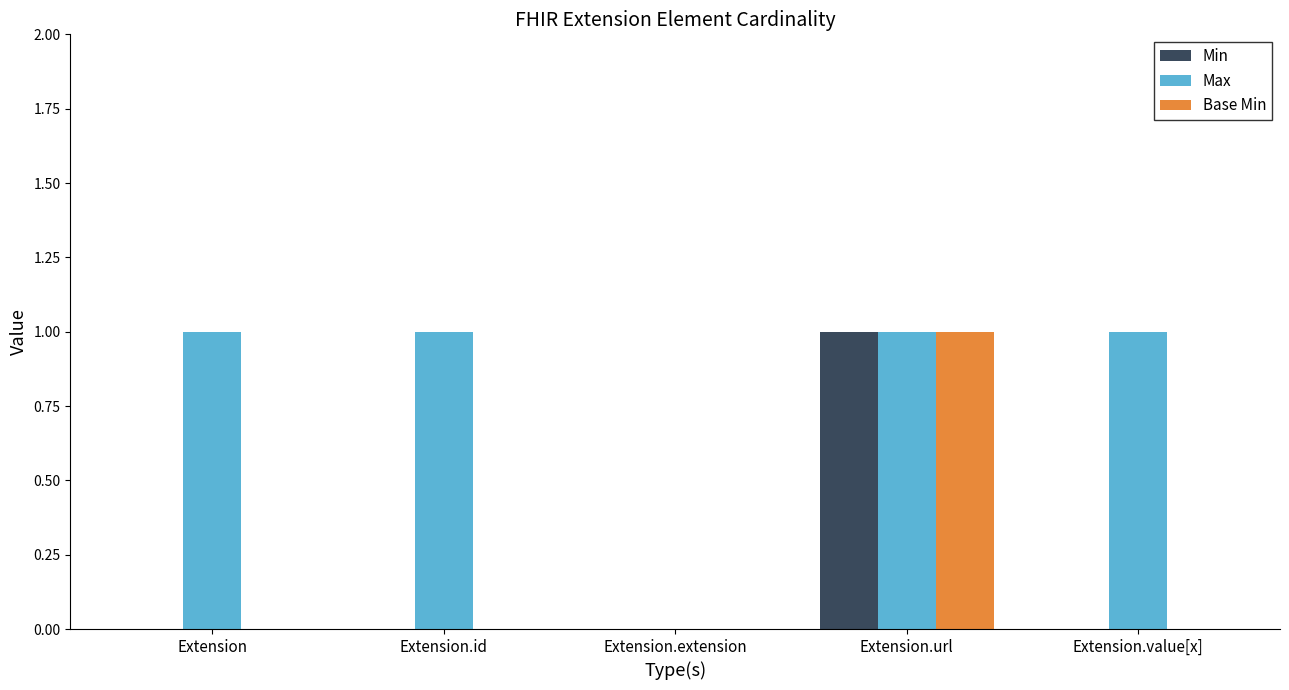

The Min series shows 1 at Extension.url. True or false?

True